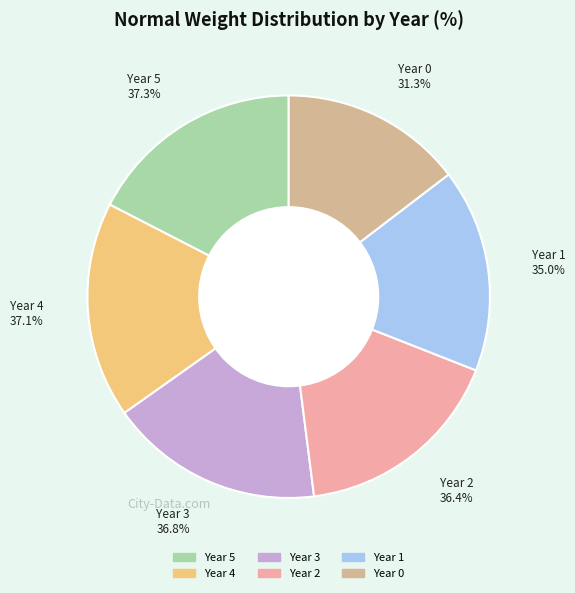

What is the change in value from Year 4 to Year 3?

-0.3